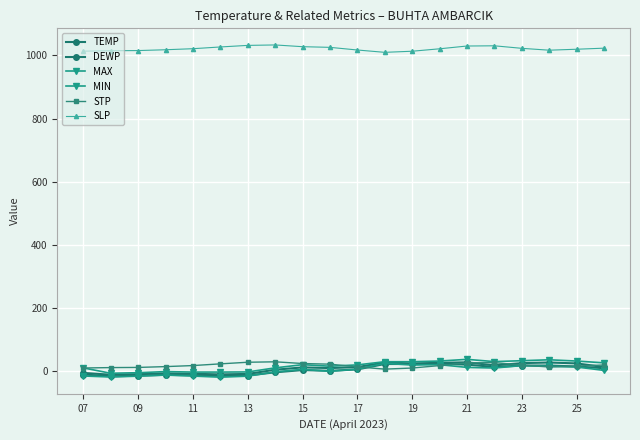

Does the chart display data point markers on the line(s)?

Yes